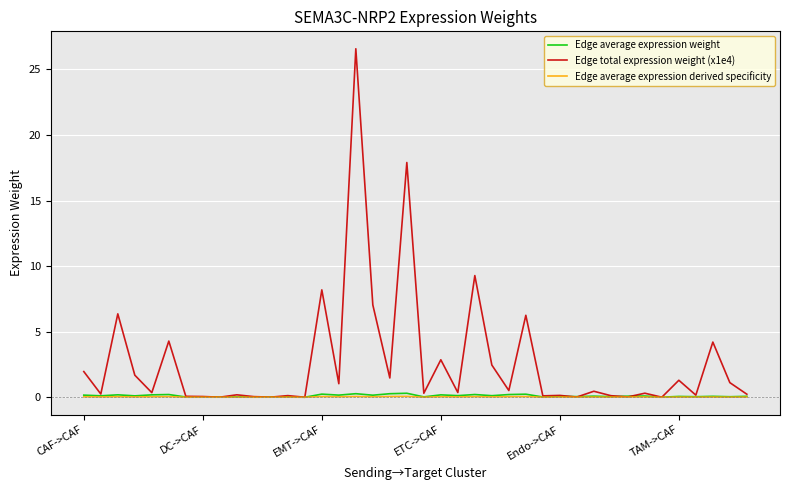

Which series has the largest range (max minus min)?

Edge total expression weight (x1e4)